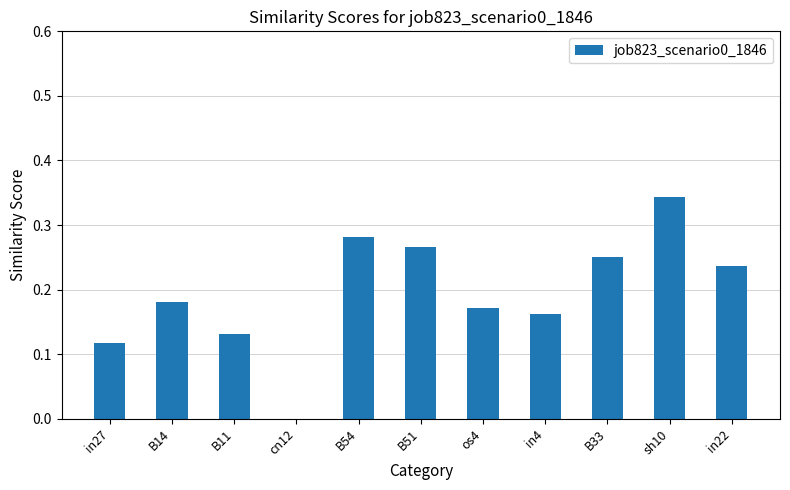

How many series are shown in this chart?

1